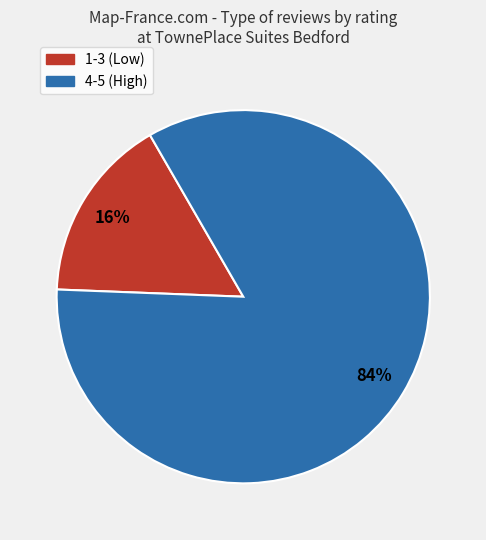

To the nearest percent, what is the difference between the largest and smallest slice percentages?

68%